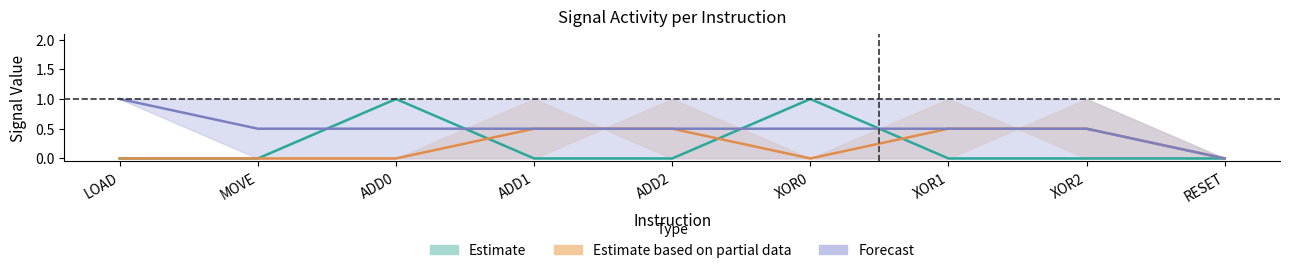

Which category has the lowest value in the Data series?

MOVE